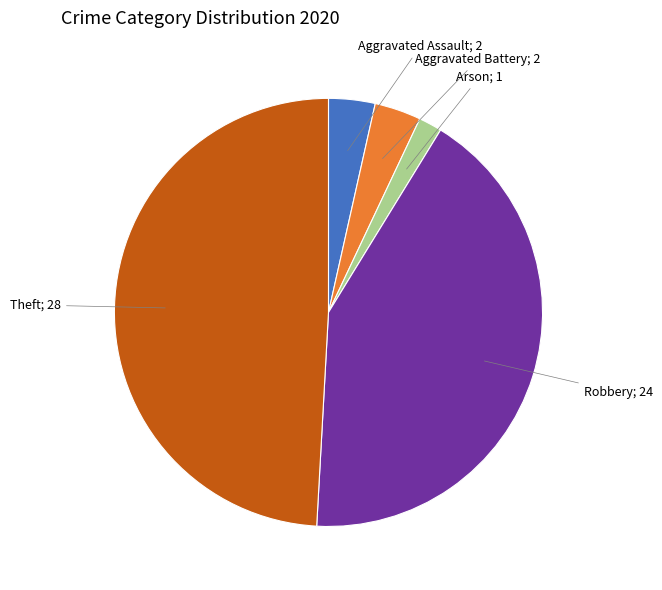

Is there a majority slice in this chart?

No